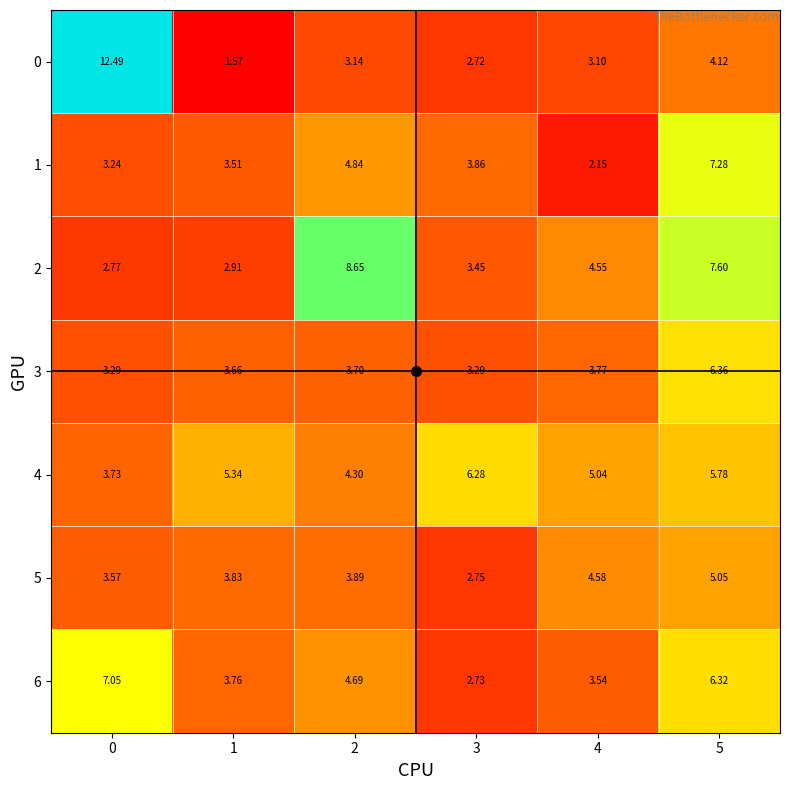

List the series in order of their peak value, lowest first.

5, 4, 3, 6, 1, 2, 0